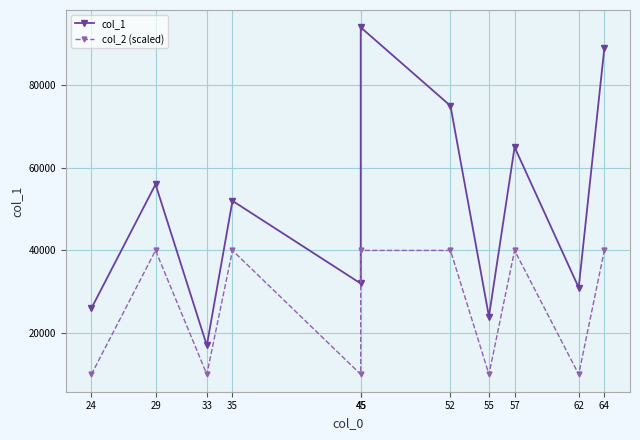

What are all the series names shown in the legend?

col_1, col_2 (scaled)